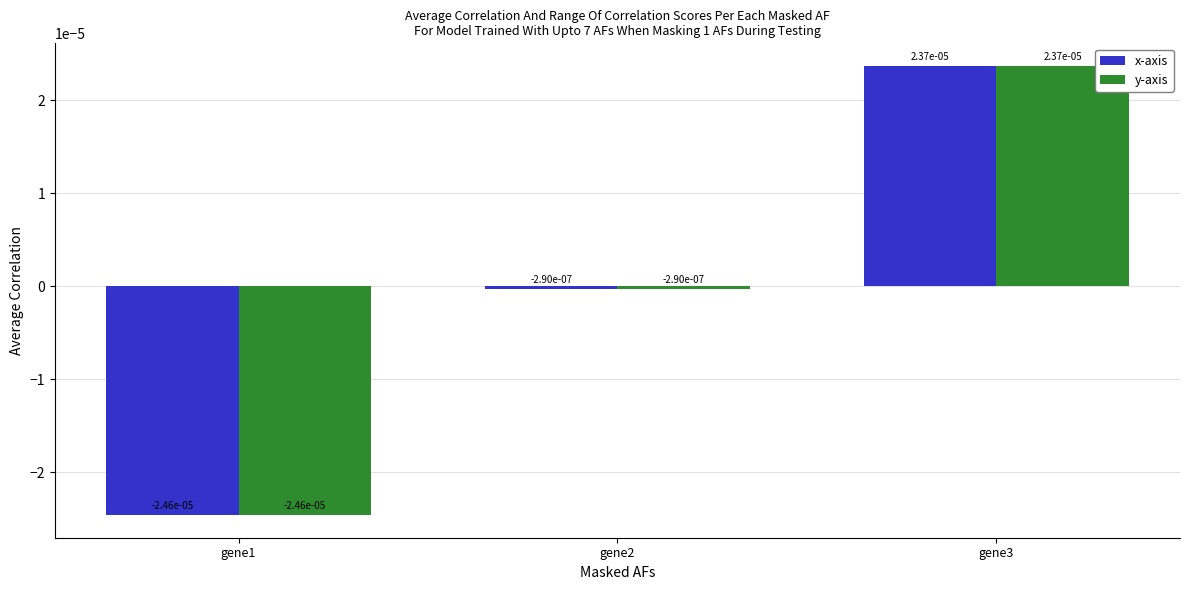

At which label does y-axis first exceed 0?

gene3